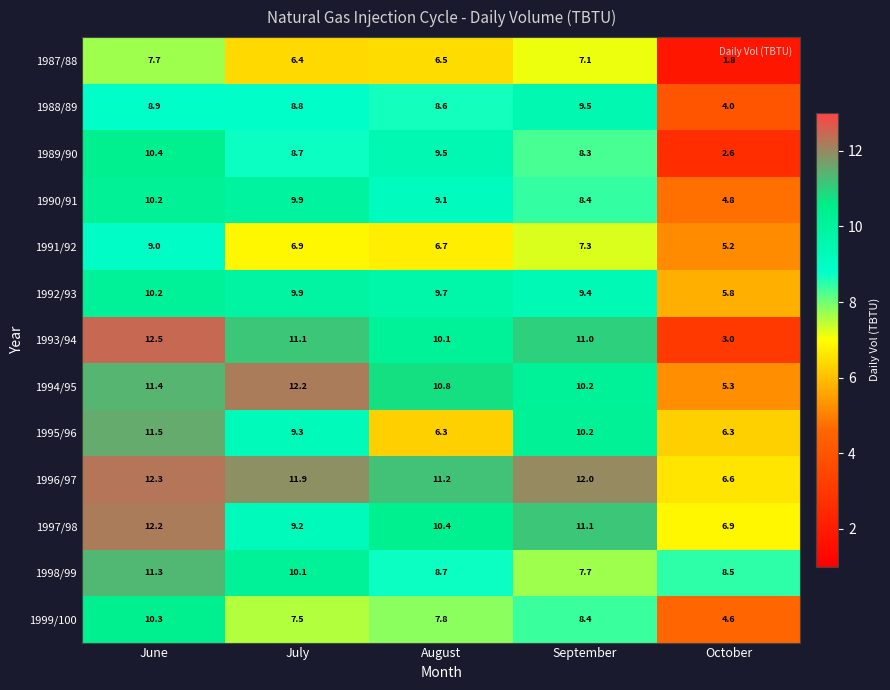

Which series has the widest spread of values?

1993/94